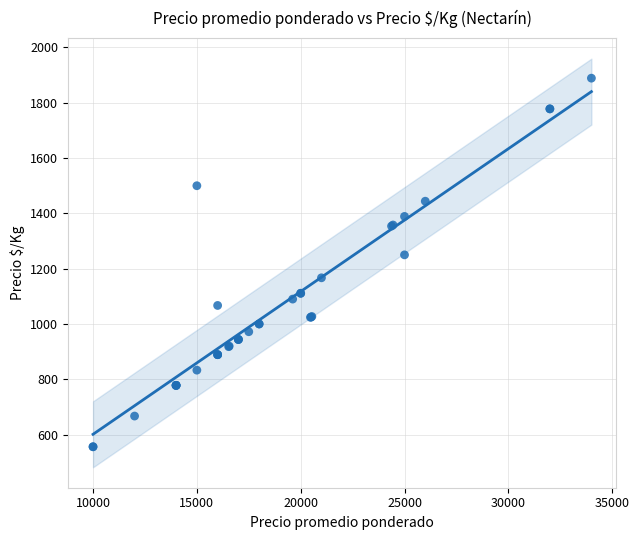

What Y value in the scatter plot is closest to 1222?

1250